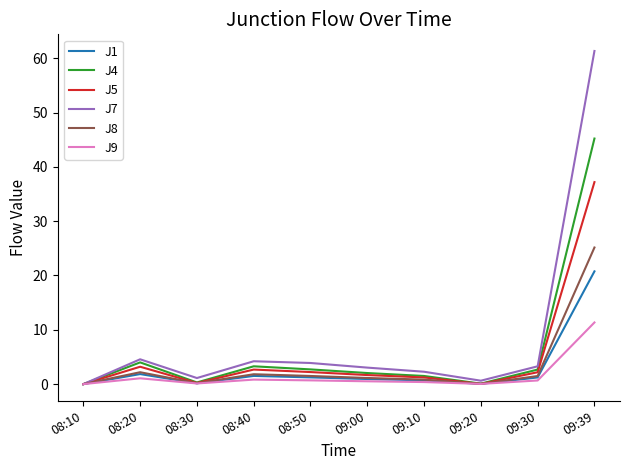

What is the total value across all series at 08:20?

16.9